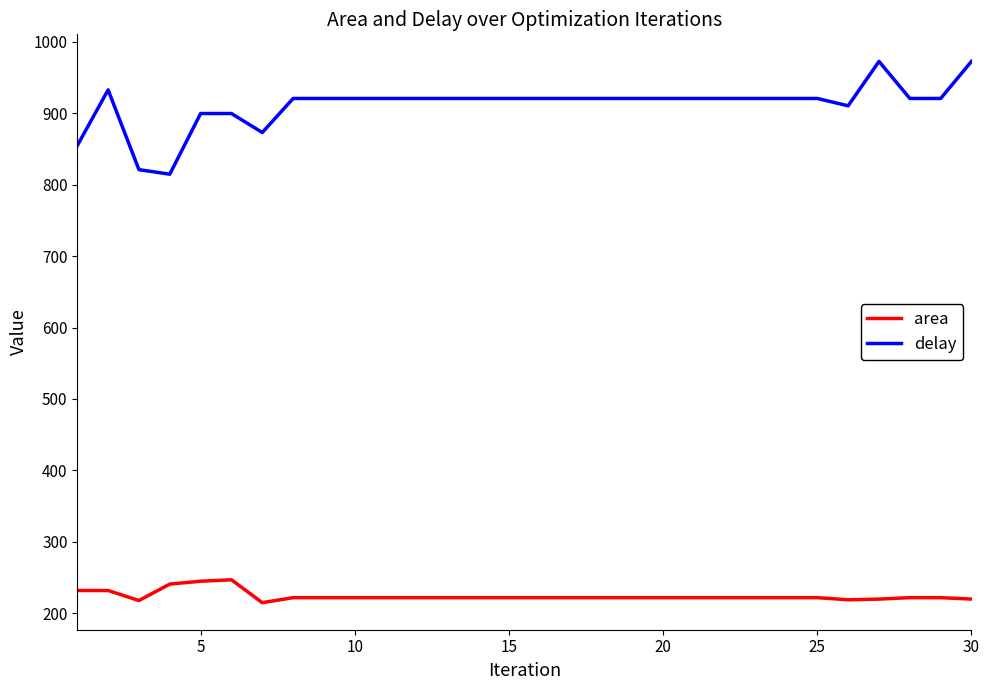

What is the greatest value displayed?

972.4